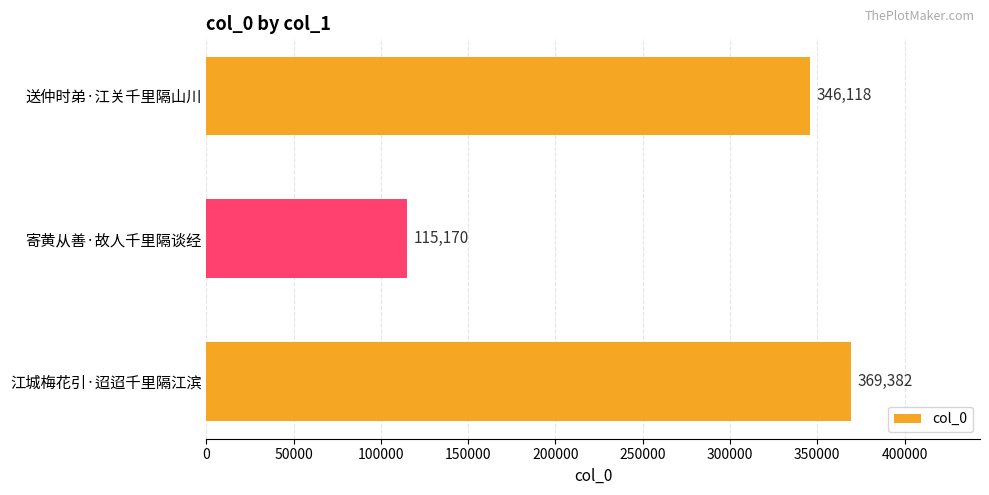

List the labels in order of value, largest first.

江城梅花引·迢迢千里隔江滨, 送仲时弟·江关千里隔山川, 寄黄从善·故人千里隔谈经